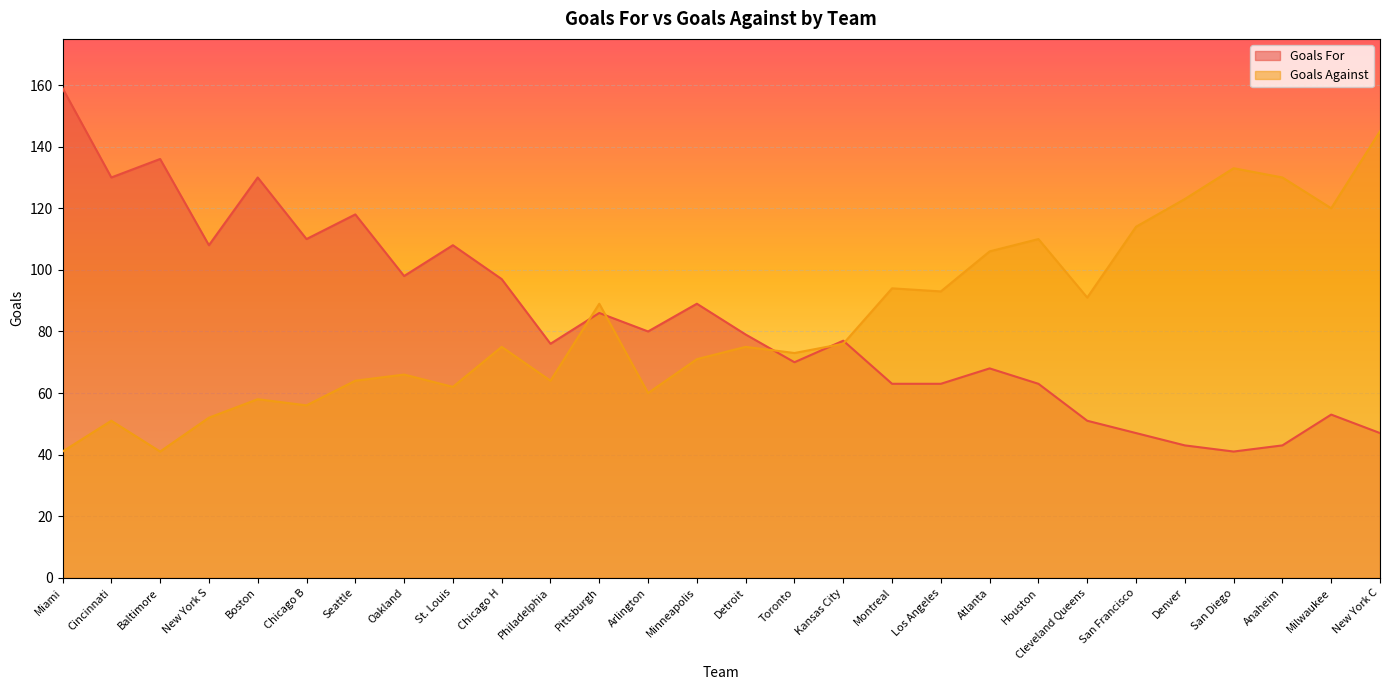

The Goals For series shows 98 at Oakland. True or false?

True